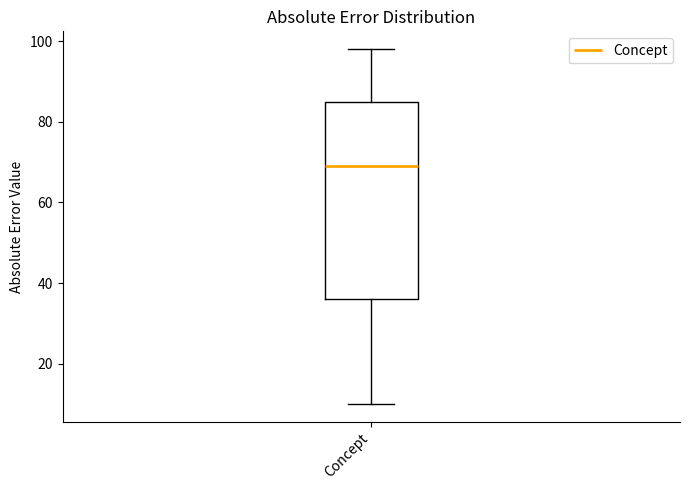

Read this box plot against the y-axis: the position of the median line, the range covered by the box, and the ends of both whiskers. The values are not printed on the chart, so give them approximately, as read against the axis.

median 70, box 36 to 86, whiskers 10 to 98